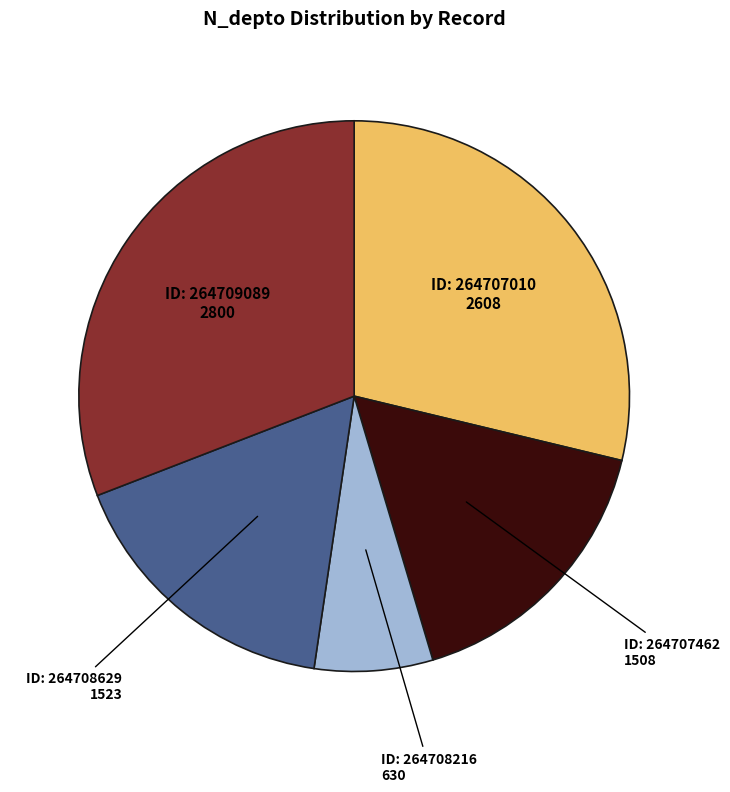

Does any single category account for the majority?

No